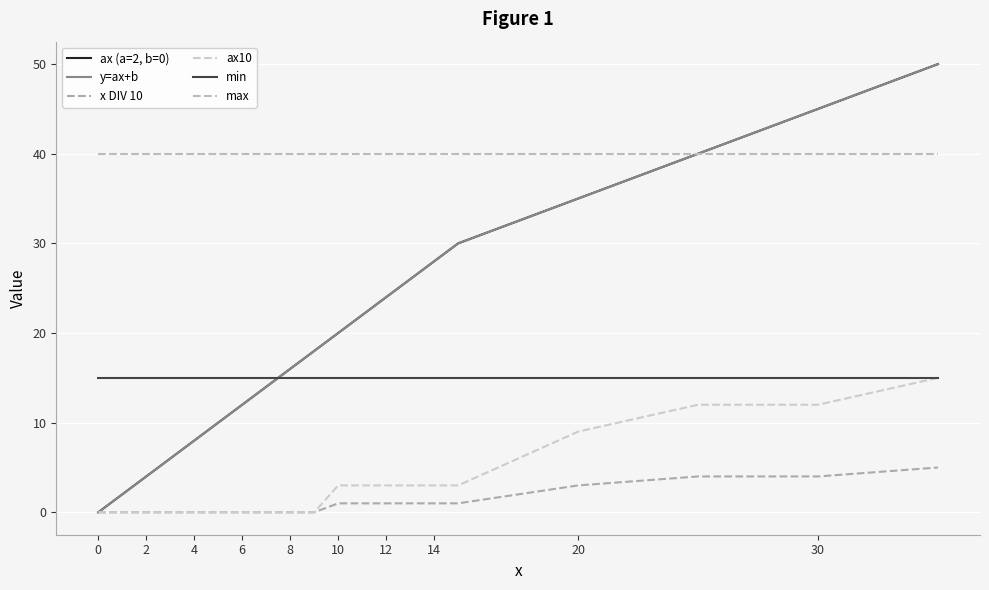

Does the chart have visible grid lines?

Yes